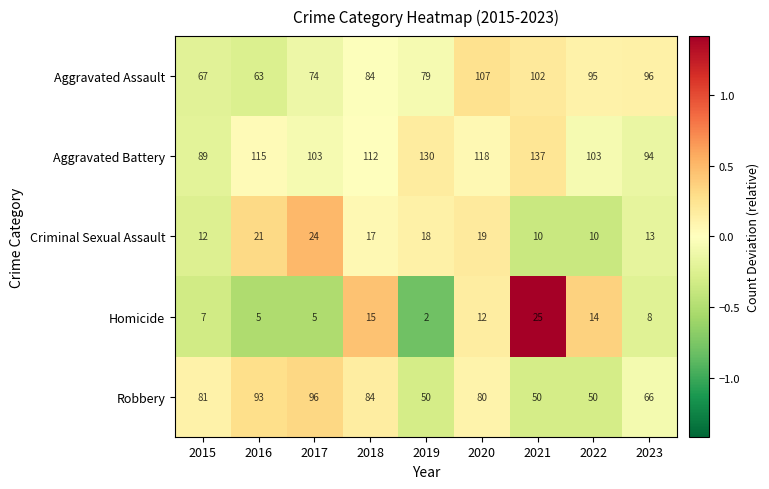

Where is Aggravated Assault nearest to the value 85?

2018